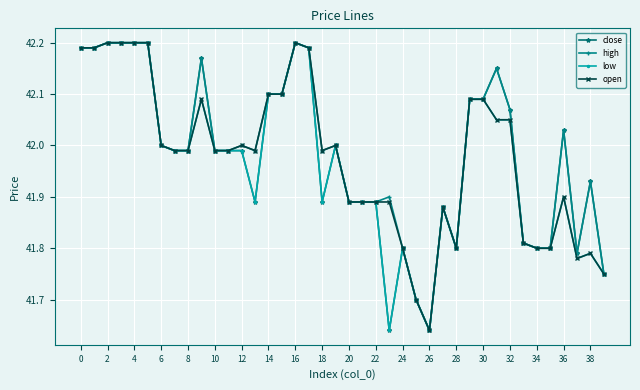

True or false: close has more than 0 points higher than both neighbors.

True